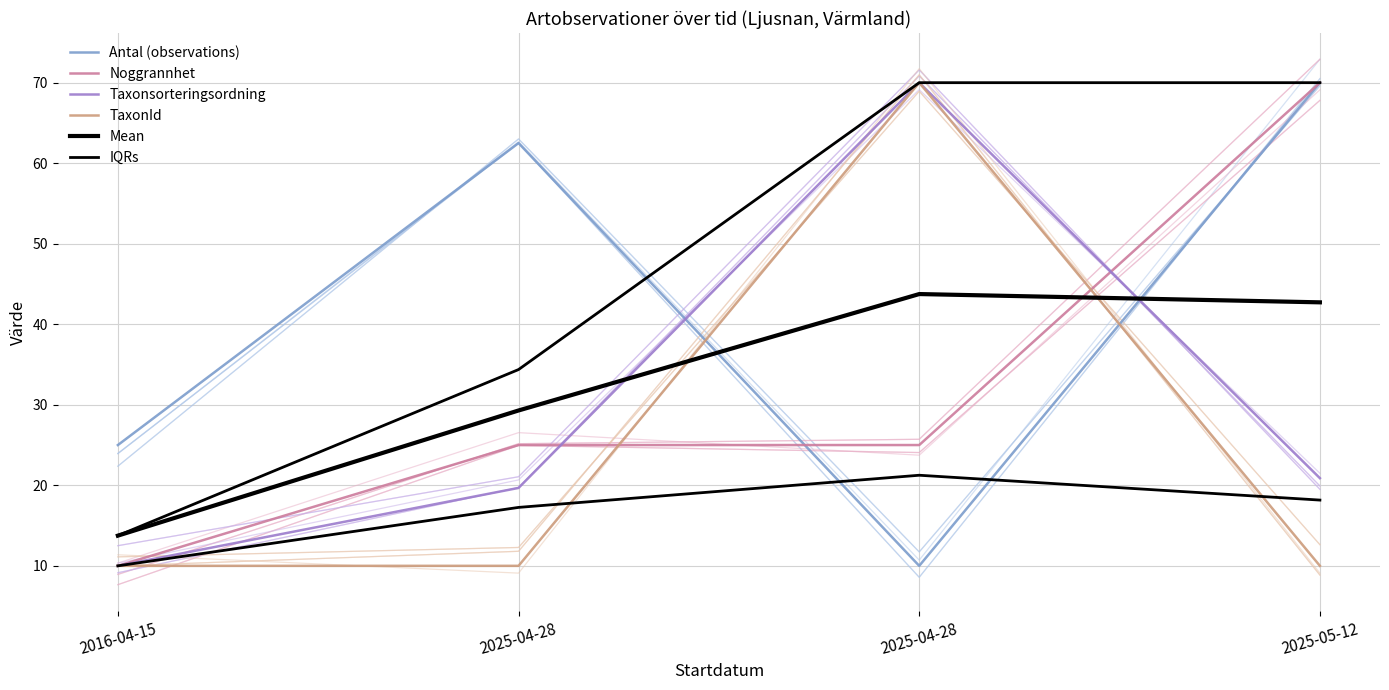

Rank the categories by IQRs value from highest to lowest.

2025-04-28, 2025-05-12, 2025-04-28, 2016-04-15